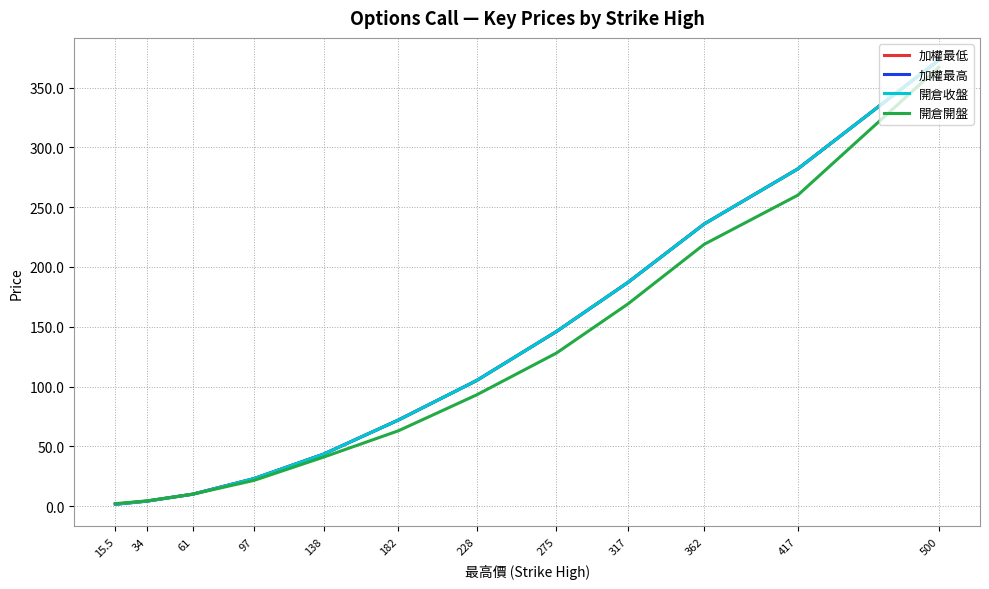

Which series has the widest spread of values?

加權最低